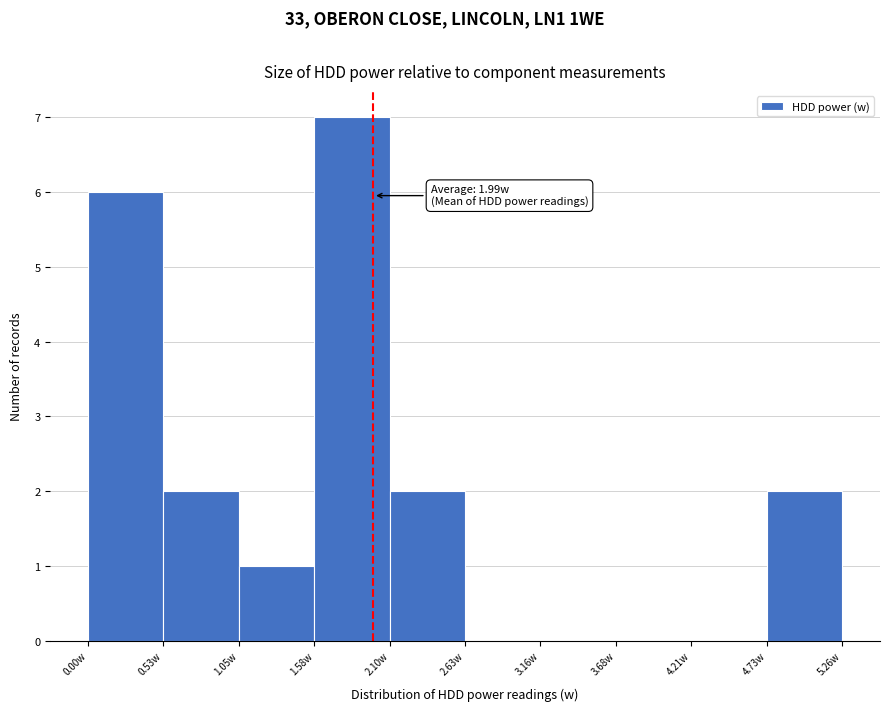

Which range on the x-axis has the tallest bar?

1.6 to 2.1